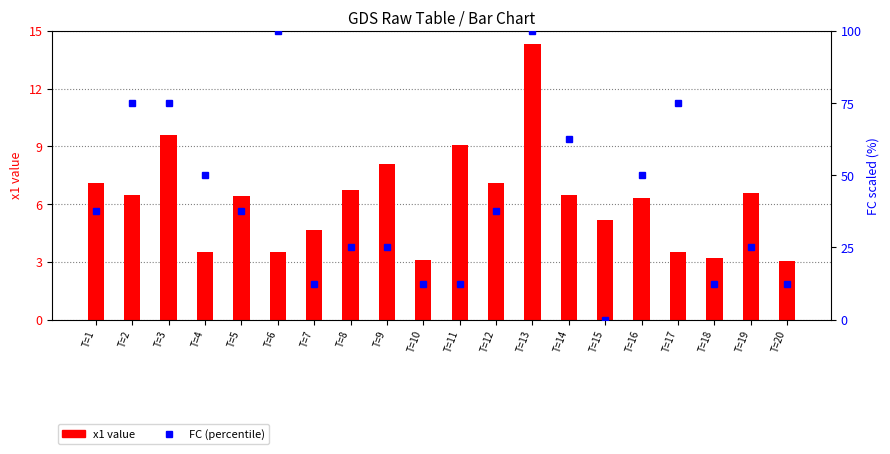

What are all the series names shown in the legend?

x1 value, FC (percentile)